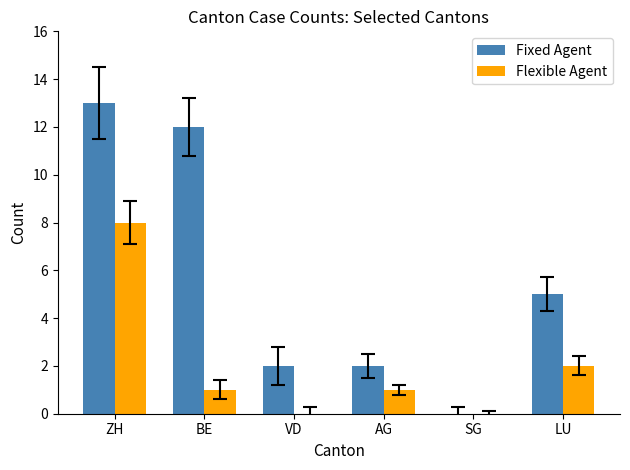

What is the approximate value of Flexible Agent at BE?

1